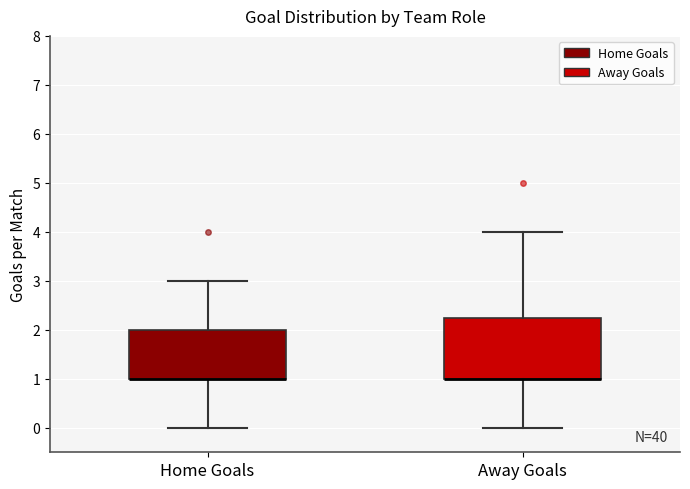

Comparing the boxes themselves (not the whiskers), which one is the tallest?

Away Goals